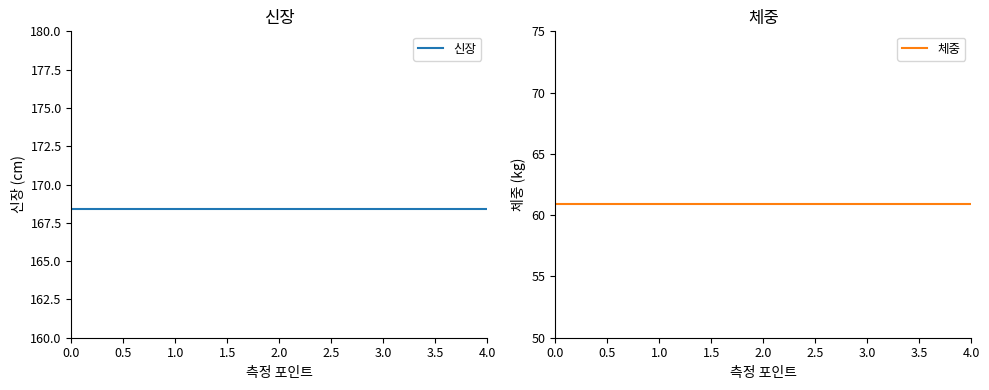

What is the sum of all 체중 values?

304.5